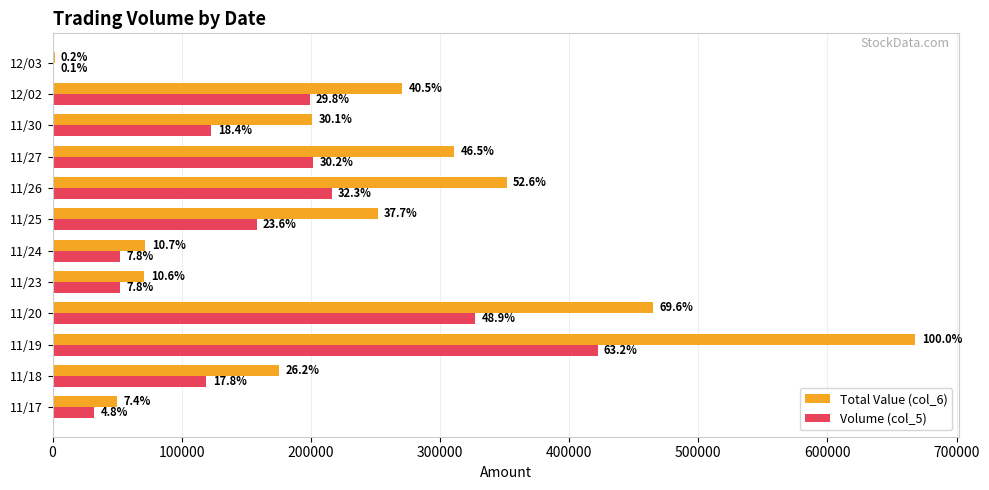

Reading left to right, what are all the values shown in this chart?

Total Value (col_6): 49600	175160	668140	465130	71080	71760	251700	351560	310800	201190	270640	1480
Volume (col_5): 32000	119000	422000	327000	52000	52000	158000	216000	202000	123000	199000	1000